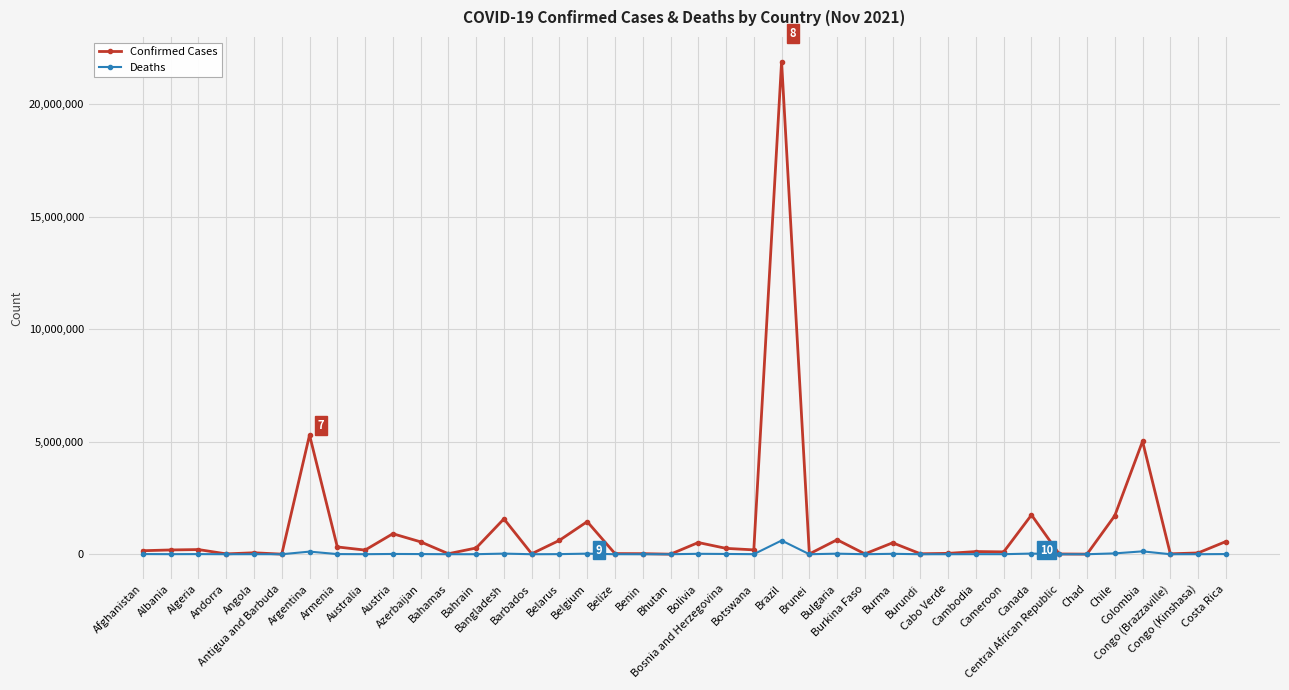

What is the difference between the Deaths values at Andorra and Albania?

2840